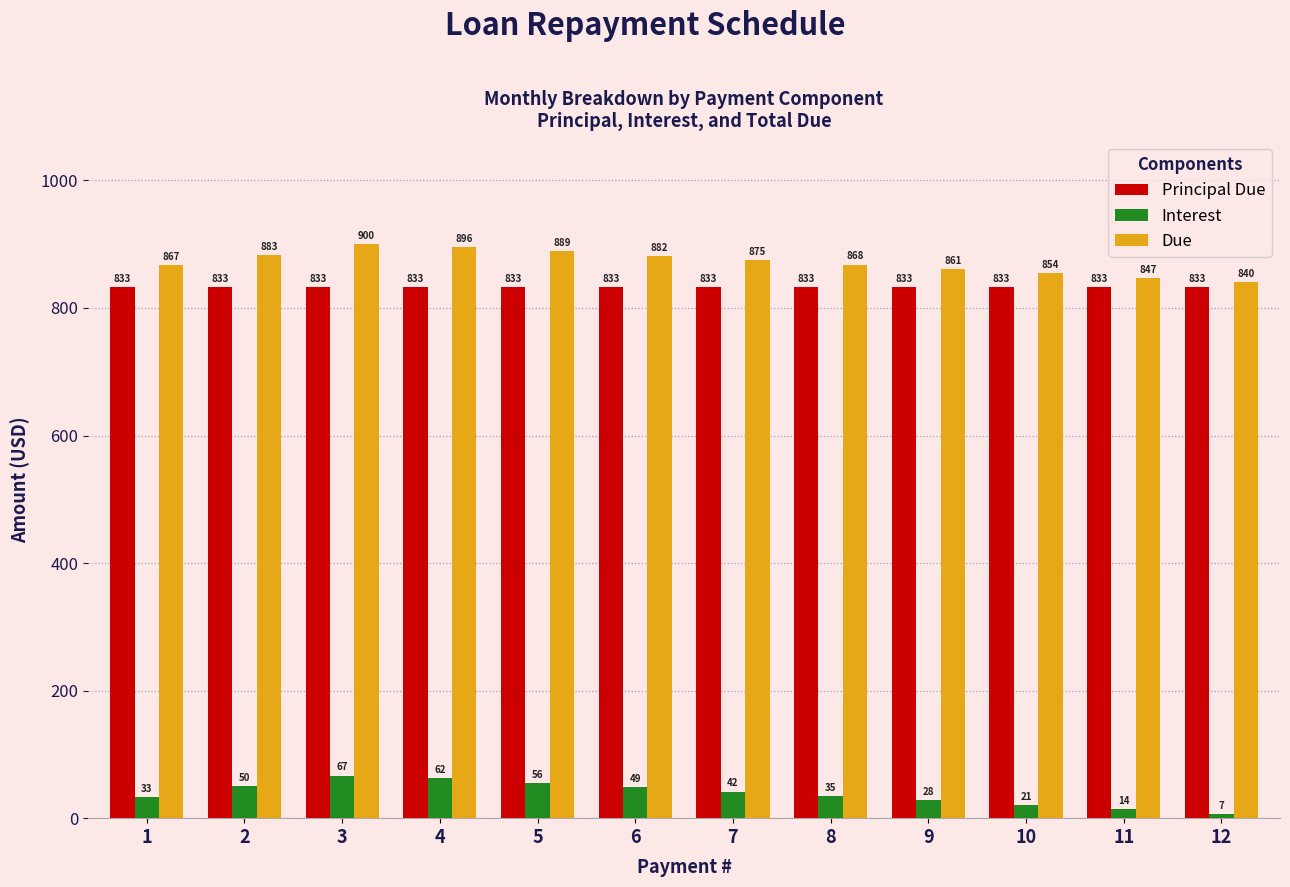

At which category does the chart reach its peak across all series?

3